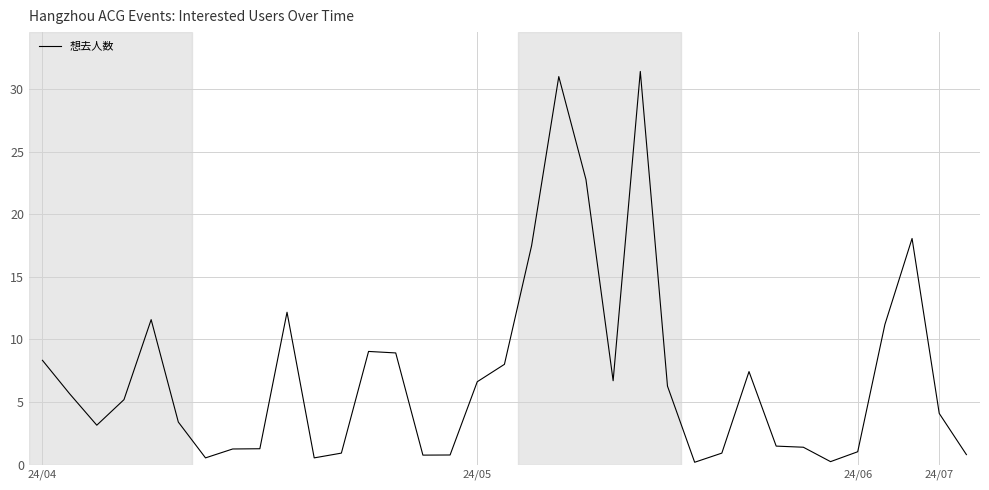

Is this an area chart (filled region under the line)?

No